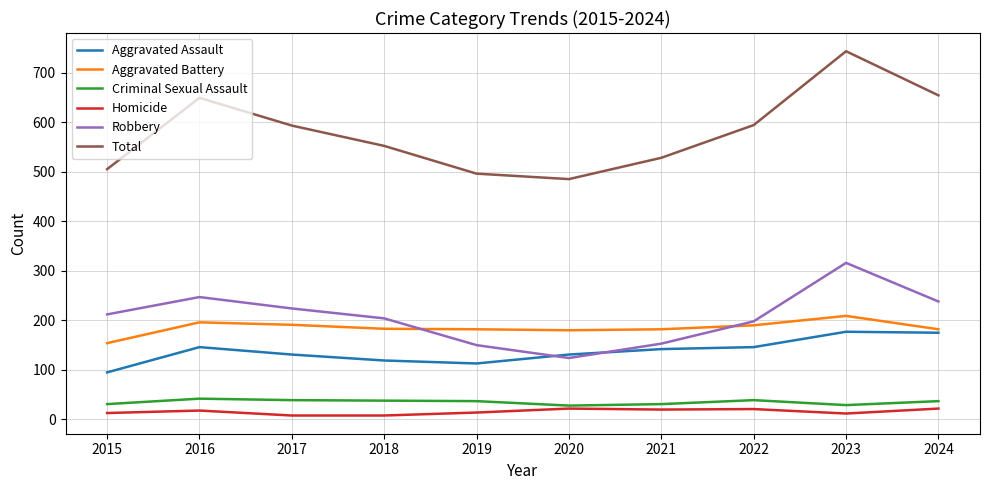

How many distinct data groups are displayed?

6